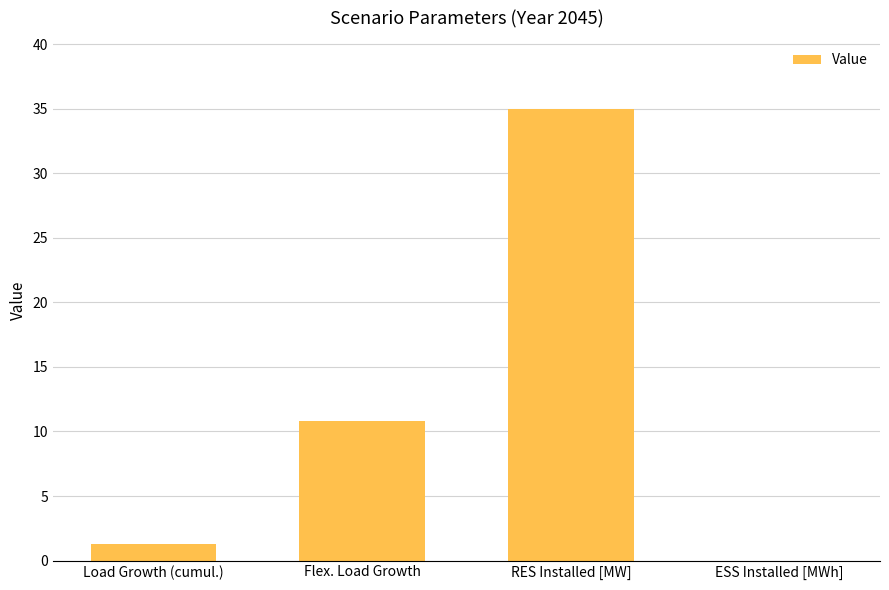

What is the sum of the values at Flex. Load Growth and Load Growth (cumul.)?

12.1